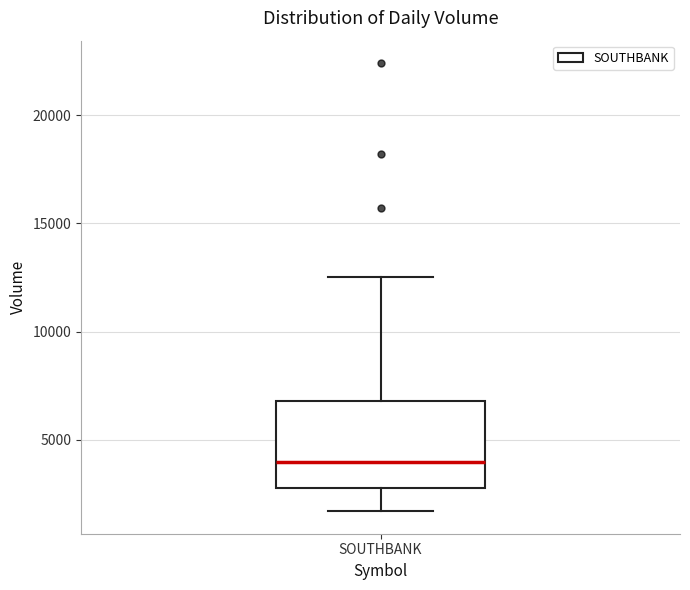

Transcribe this box plot: give where the median line is, the range the box spans, and where the two whiskers end, as read against the y-axis. The values are not printed on the chart, so give them approximately, as read against the axis.

median 4000, box 3000 to 7000, whiskers 1500 to 12500